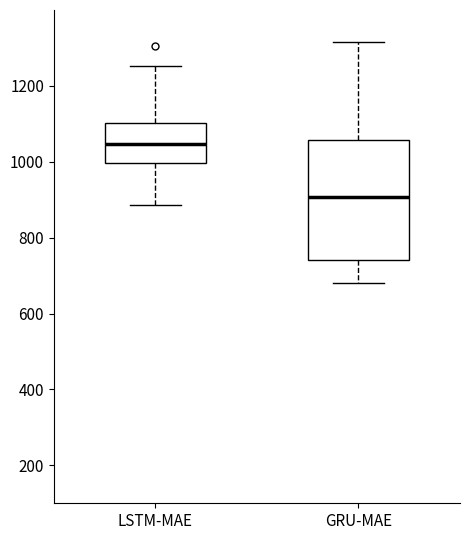

Which box has the highest median line?

LSTM-MAE